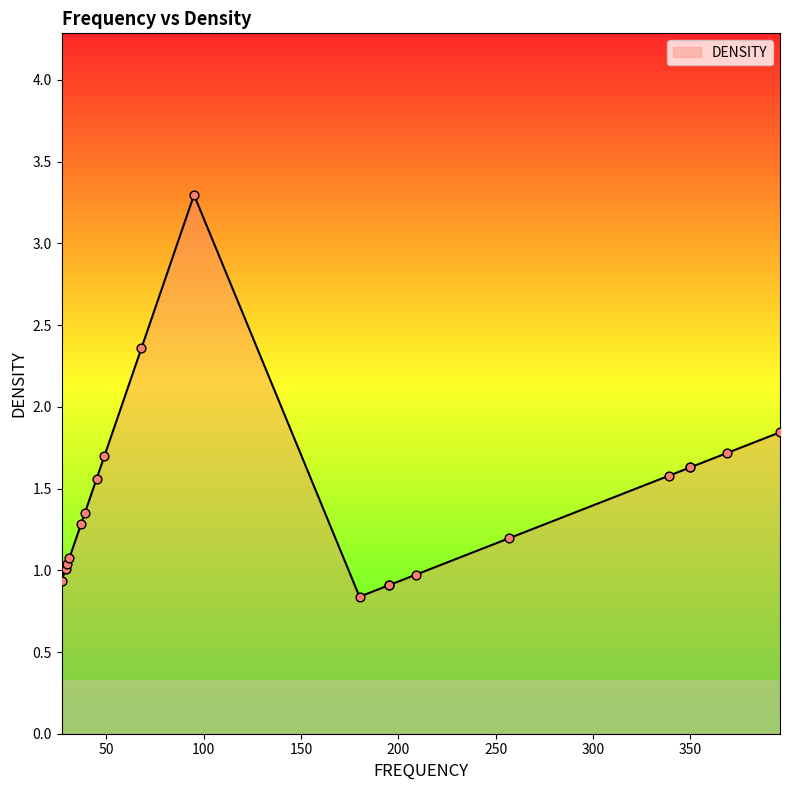

Approximately how many times larger is the value at 31 compared to 30?

1.0